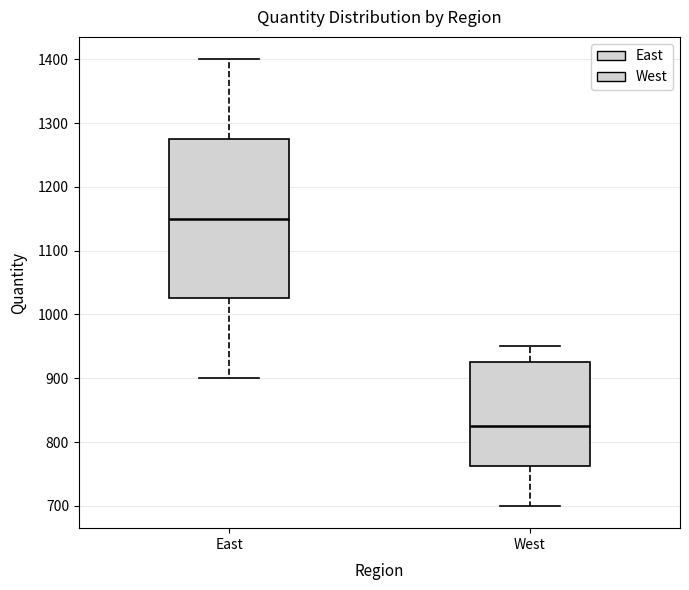

Reading left to right, read every box against the y-axis: the position of its median line, the range the box covers, and the ends of its whiskers. The values are not printed on the chart, so give them approximately, as read against the axis.

East: median 1150, box 1030 to 1280, whiskers 900 to 1400
West: median 830, box 760 to 930, whiskers 700 to 950